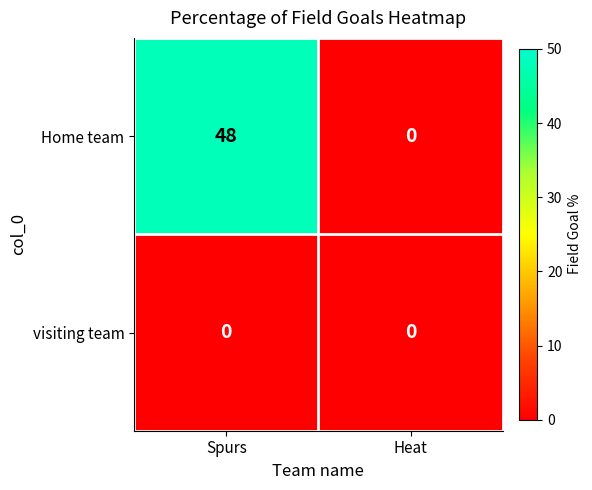

Rank the series by their average value, from highest to lowest.

Home team, visiting team